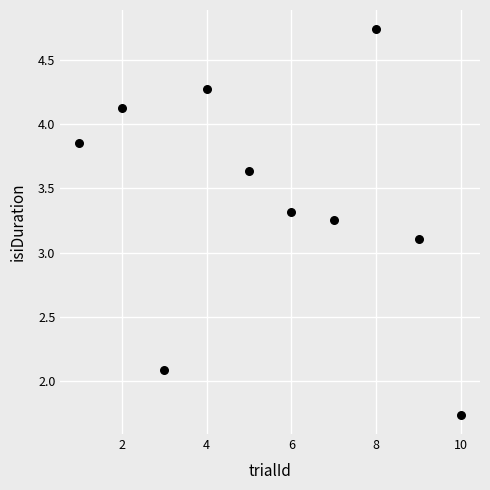

What Y value in the scatter plot is closest to 3?

3.1